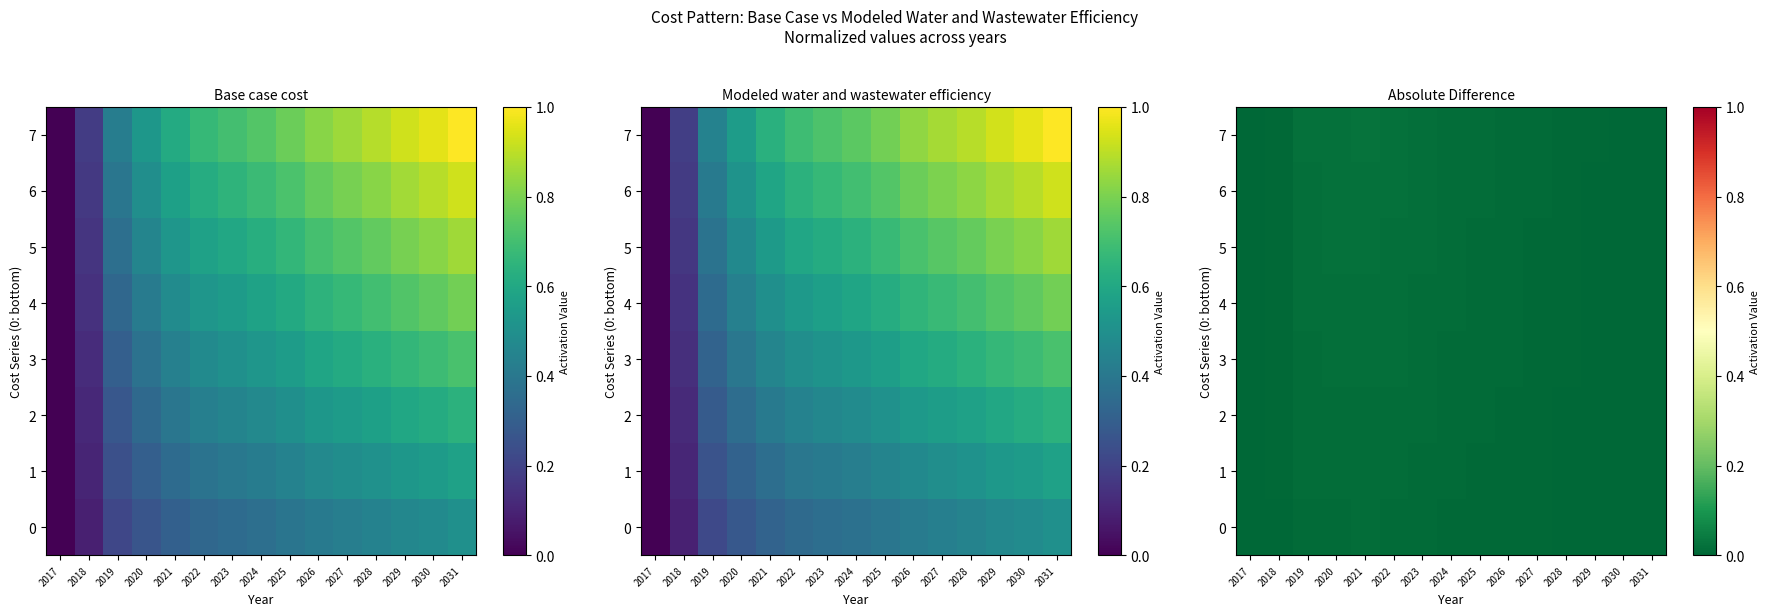

At which category is the sum across all series the highest?

2021